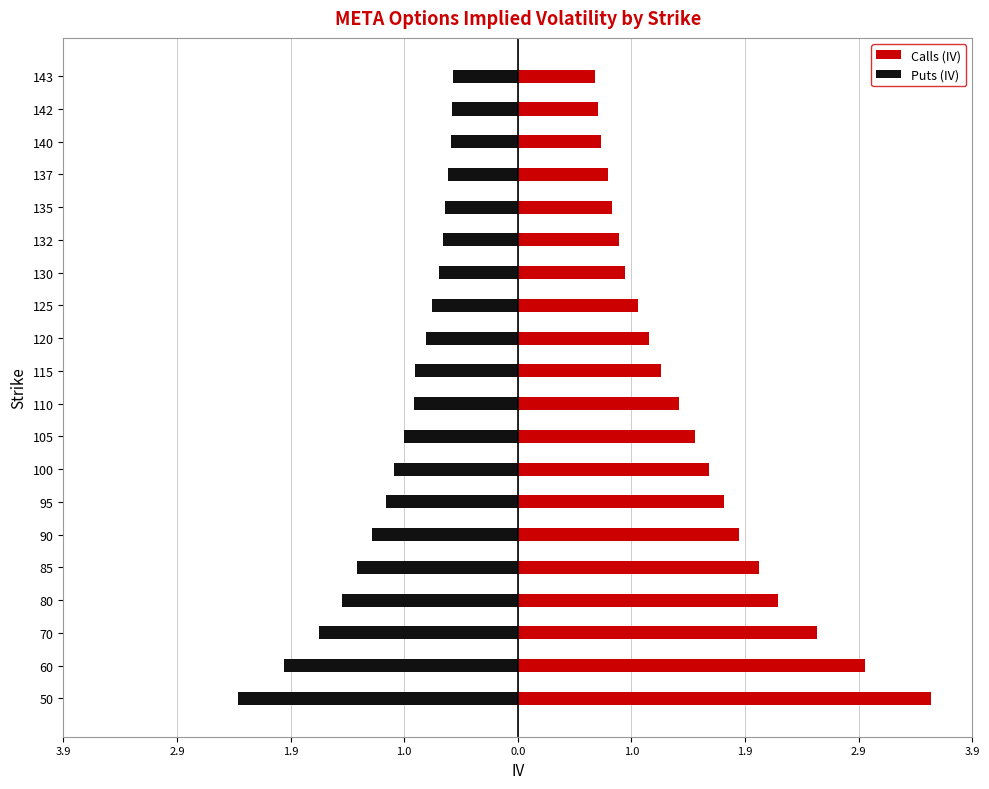

What are all the series names shown in the legend?

Calls (IV), Puts (IV)